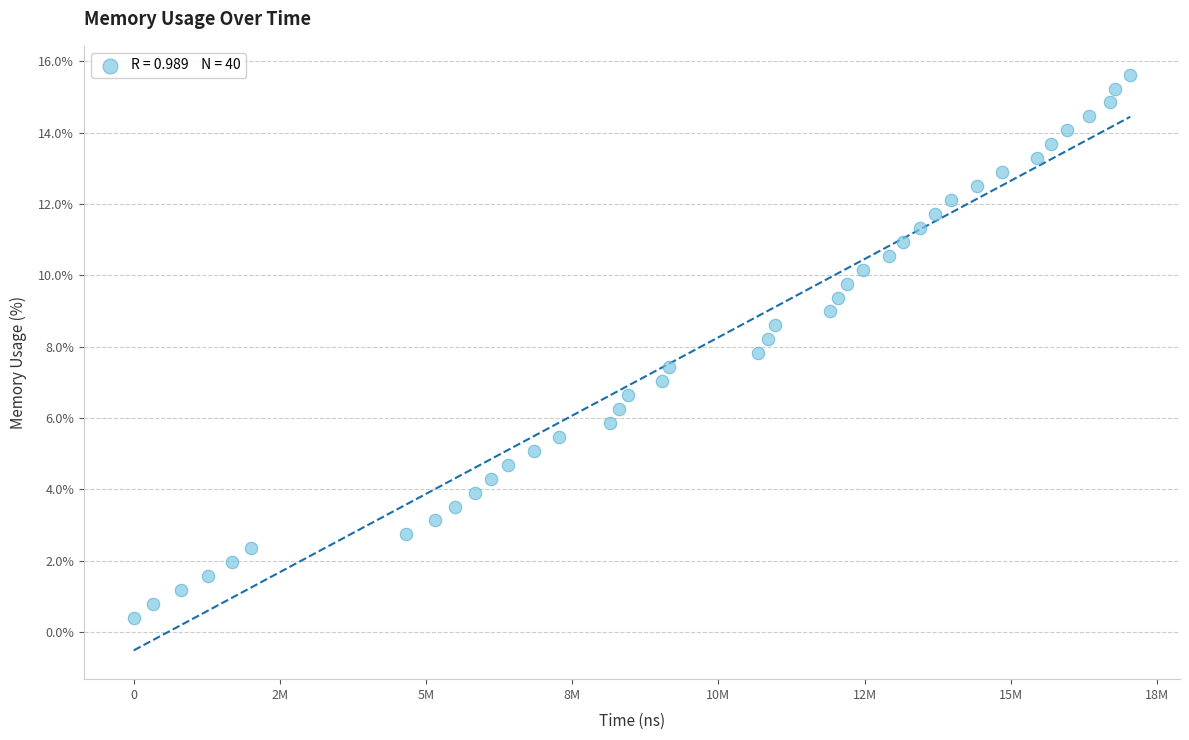

What is the range of X values (max minus min)?

17041956.0